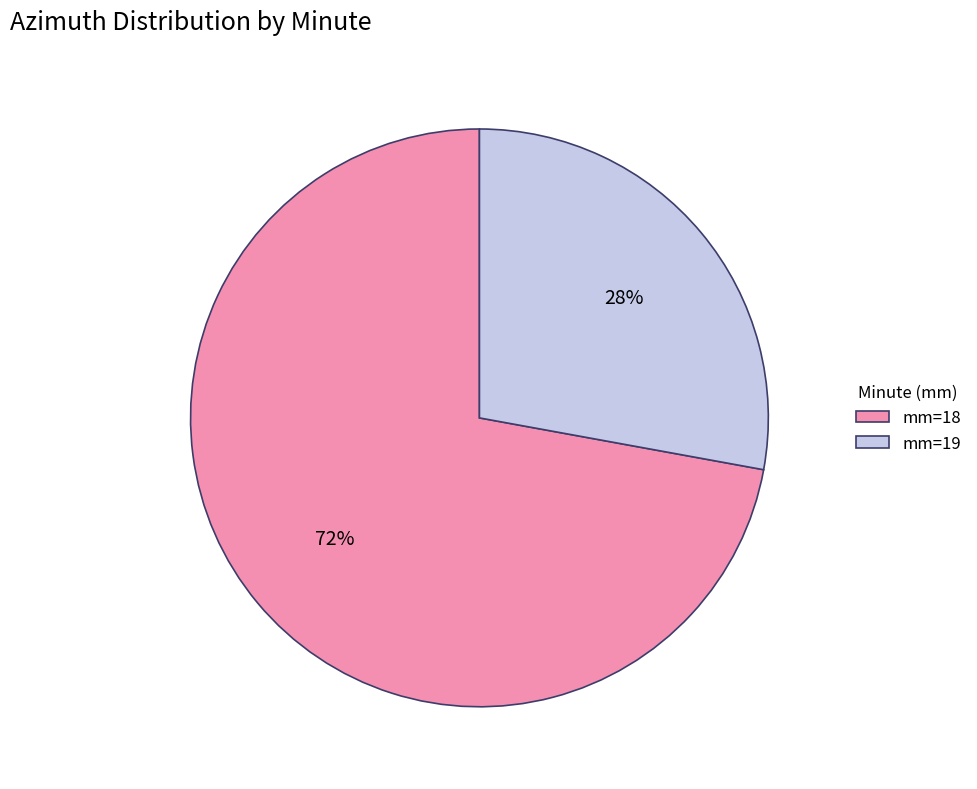

What is the largest slice in the pie chart?

mm=18